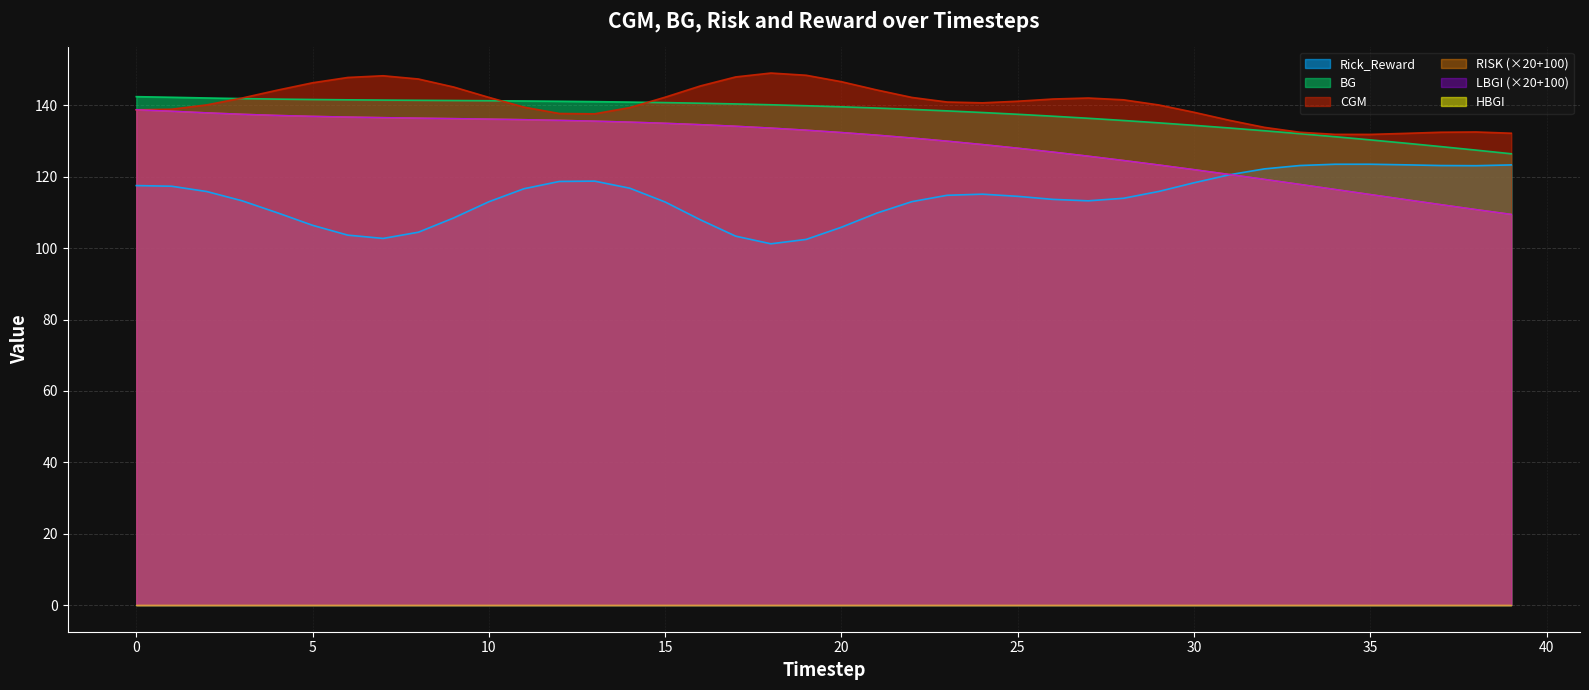

List the labels in order of CGM value, largest first.

18, 19, 7, 17, 6, 8, 20, 5, 16, 9, 21, 4, 15, 10, 22, 27, 3, 26, 28, 25, 23, 24, 2, 29, 11, 14, 1, 0, 30, 12, 13, 31, 32, 38, 37, 33, 39, 36, 34, 35